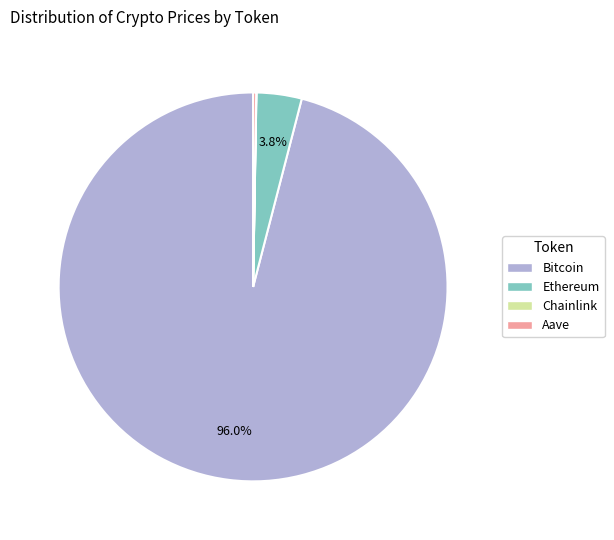

Which slice represents more than half of the pie?

Bitcoin